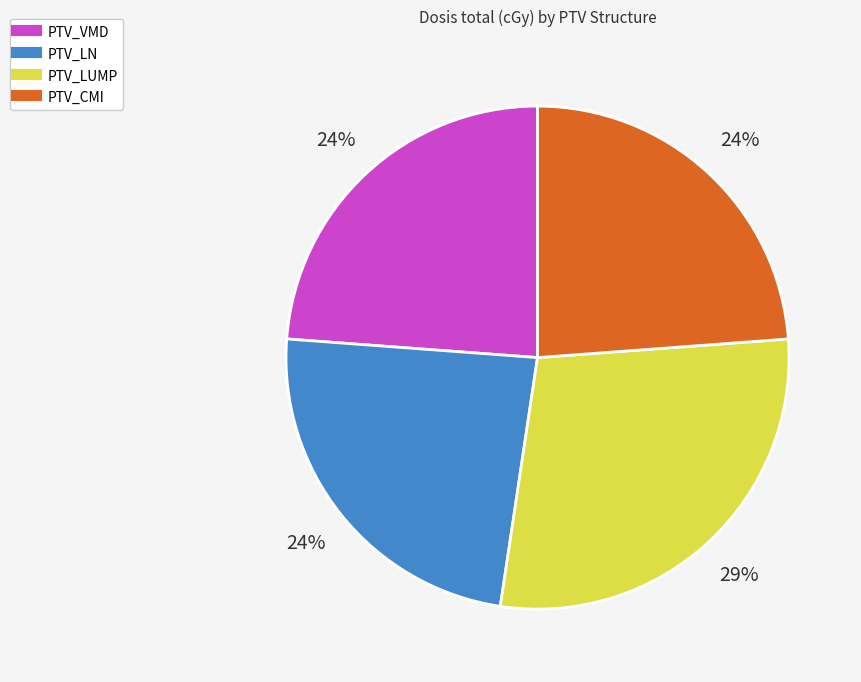

Count the number of slices in the pie.

4